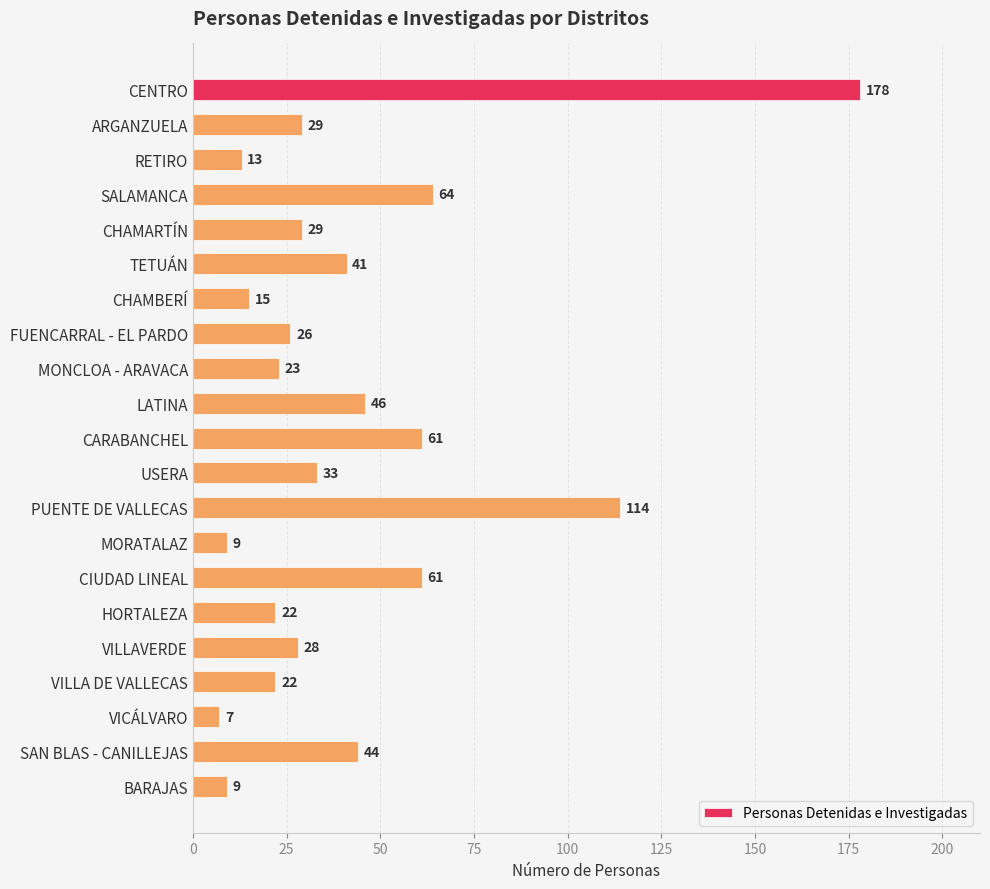

What is the label of the 17th bar from the top?

VILLAVERDE